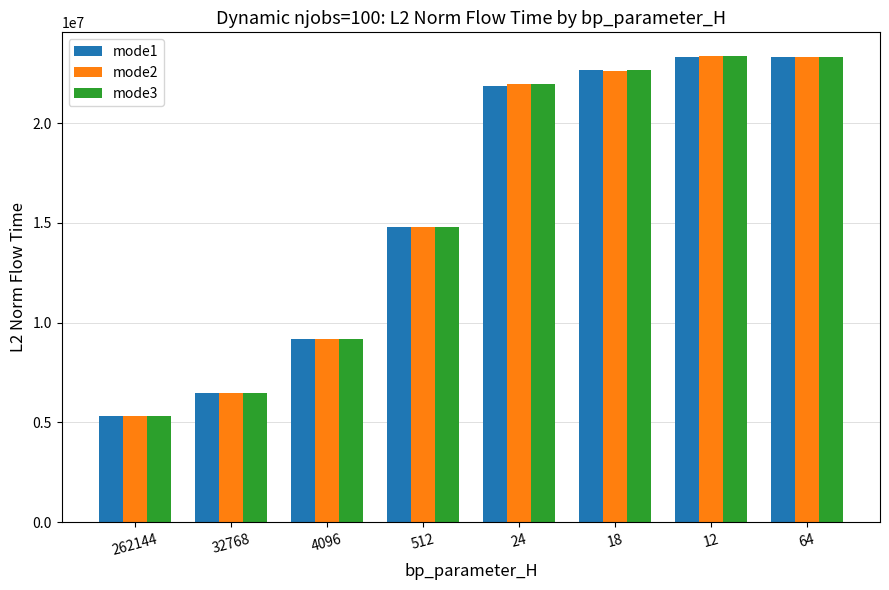

What are all the series names shown in the legend?

mode1, mode2, mode3